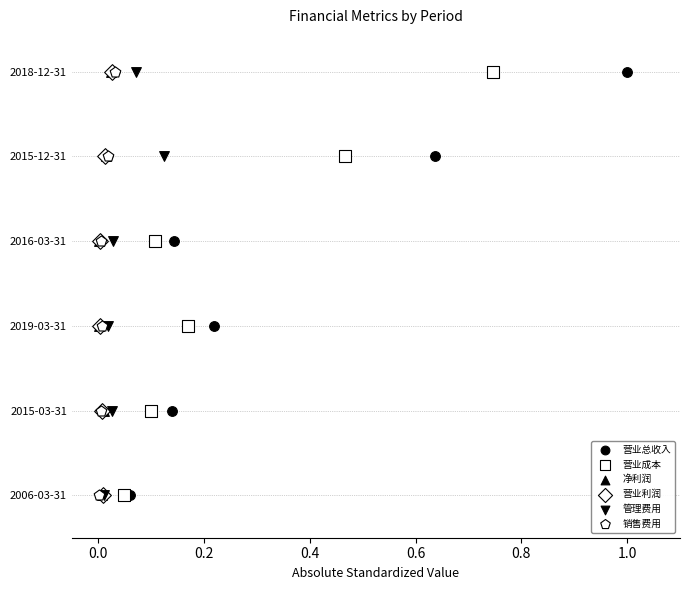

Which series has the widest spread of Y values?

营业总收入